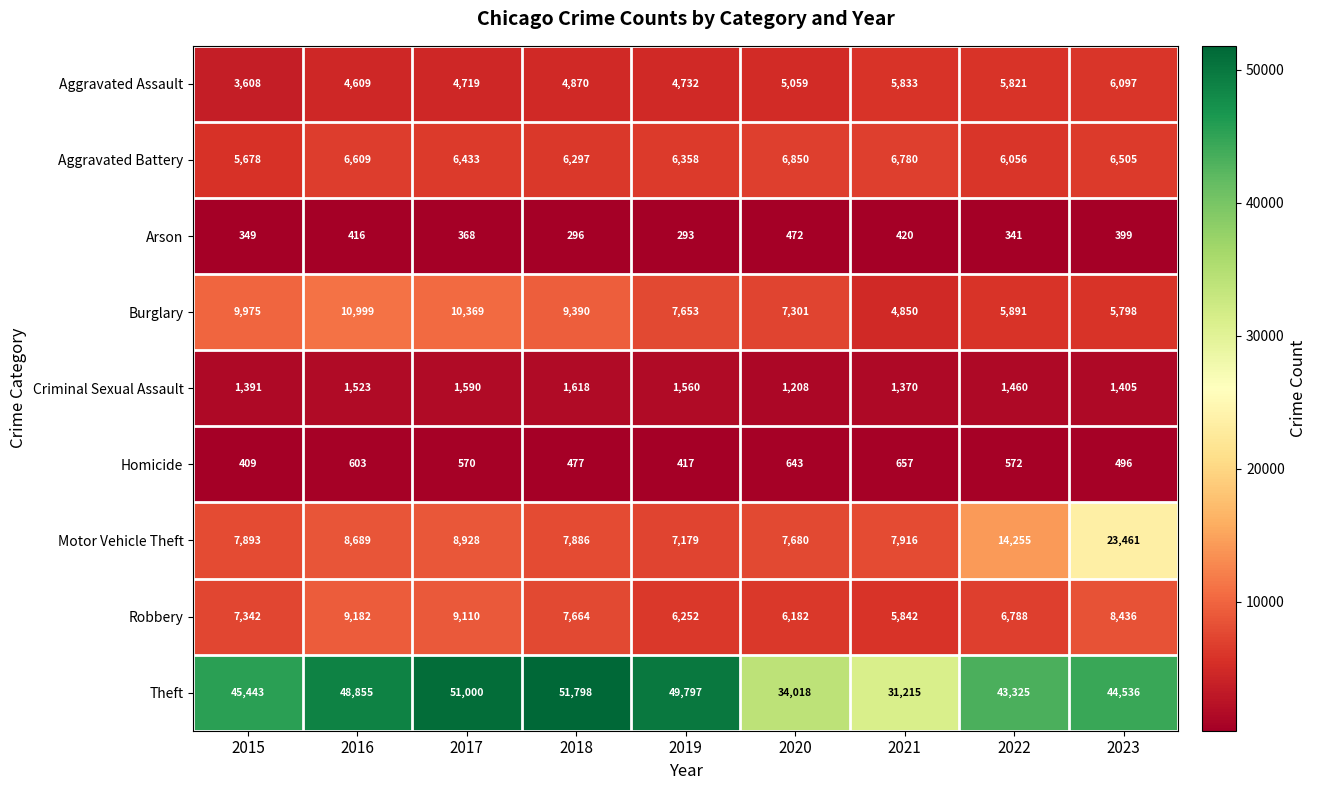

What is the difference between the highest and lowest values at 2021?

30795